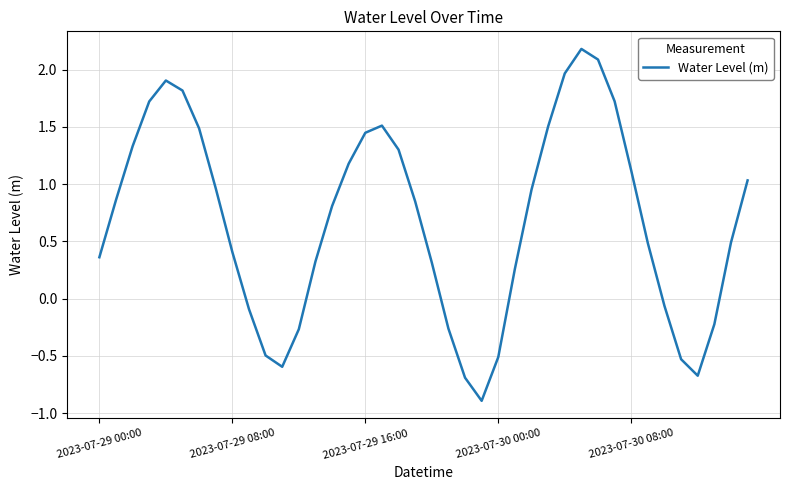

What is the difference between the maximum and minimum values?

3.1